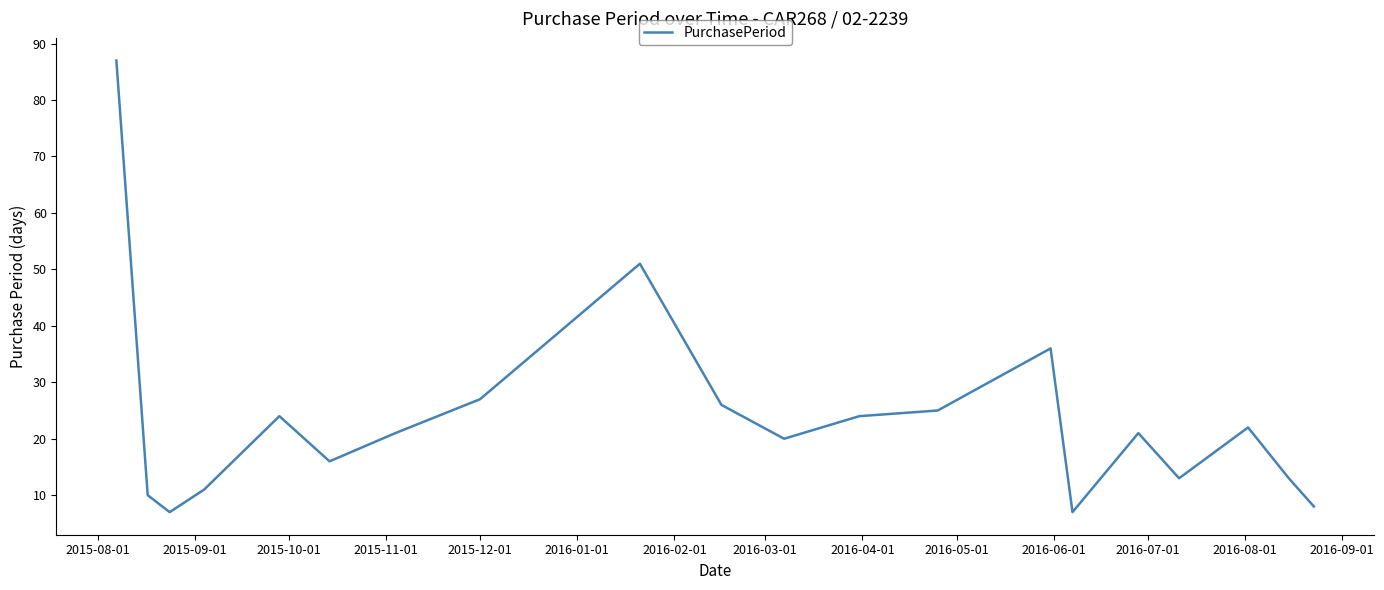

What is the difference between the maximum and minimum values?

80